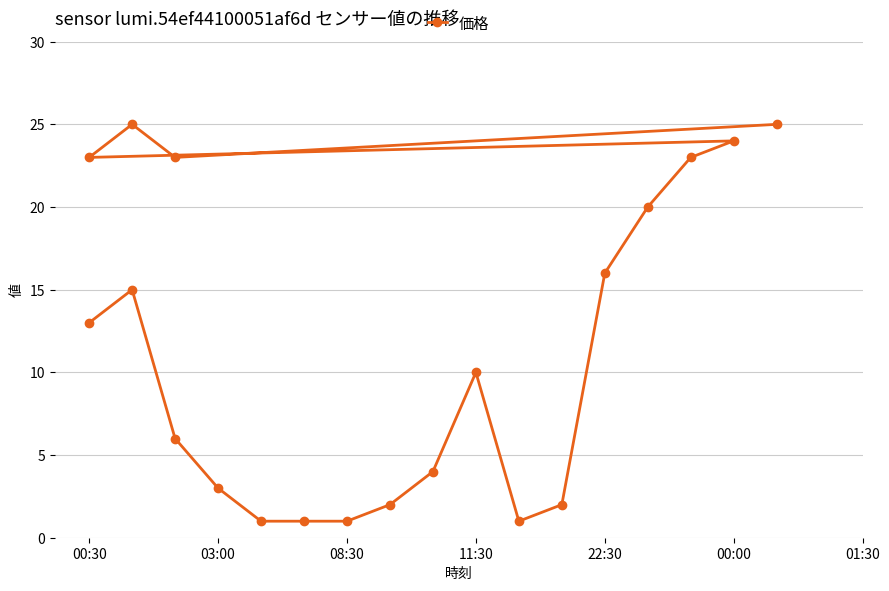

What is the value of the 4th point from the left?

3